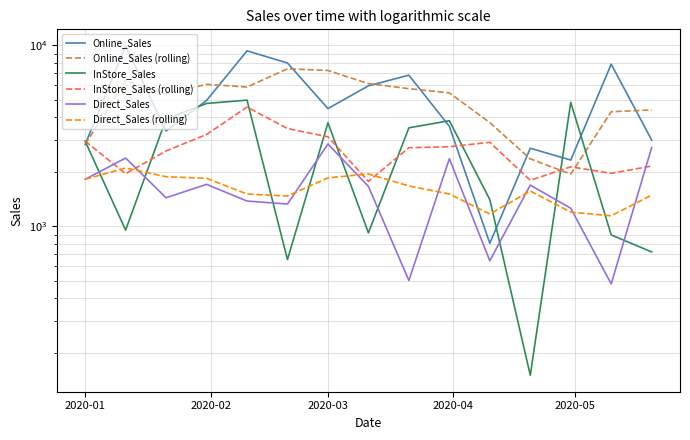

Reading left to right, what are all the values shown in this chart?

Online_Sales: 2832.0	9945.0	3364.0	4959.0	9325.0	7991.0	4473.0	5974.0	6844.0	3568.0	805.0	2699.0	2322.0	7868.0	2997.0
Online_Sales (rolling): 2832.0	6388.5	5380.3	6089.3	5882.7	7425.0	7263.0	6146.0	5763.7	5462.0	3739.0	2357.3	1942.0	4296.3	4395.7
InStore_Sales: 2954.0	952.0	3918.0	4773.0	4980.0	654.0	3736.0	919.0	3501.0	3831.0	1403.0	150.0	4840.0	895.0	721.0
InStore_Sales (rolling): 2954.0	1953.0	2608.0	3214.3	4557.0	3469.0	3123.3	1769.7	2718.7	2750.3	2911.7	1794.7	2131.0	1961.7	2152.0
Direct_Sales: 1817.0	2382.0	1437.0	1704.0	1378.0	1327.0	2849.0	1660.0	501.0	2363.0	644.0	1689.0	1257.0	480.0	2725.0
Direct_Sales (rolling): 1817.0	2099.5	1878.7	1841.0	1506.3	1469.7	1851.3	1945.3	1670.0	1508.0	1169.3	1565.3	1196.7	1142.0	1487.3